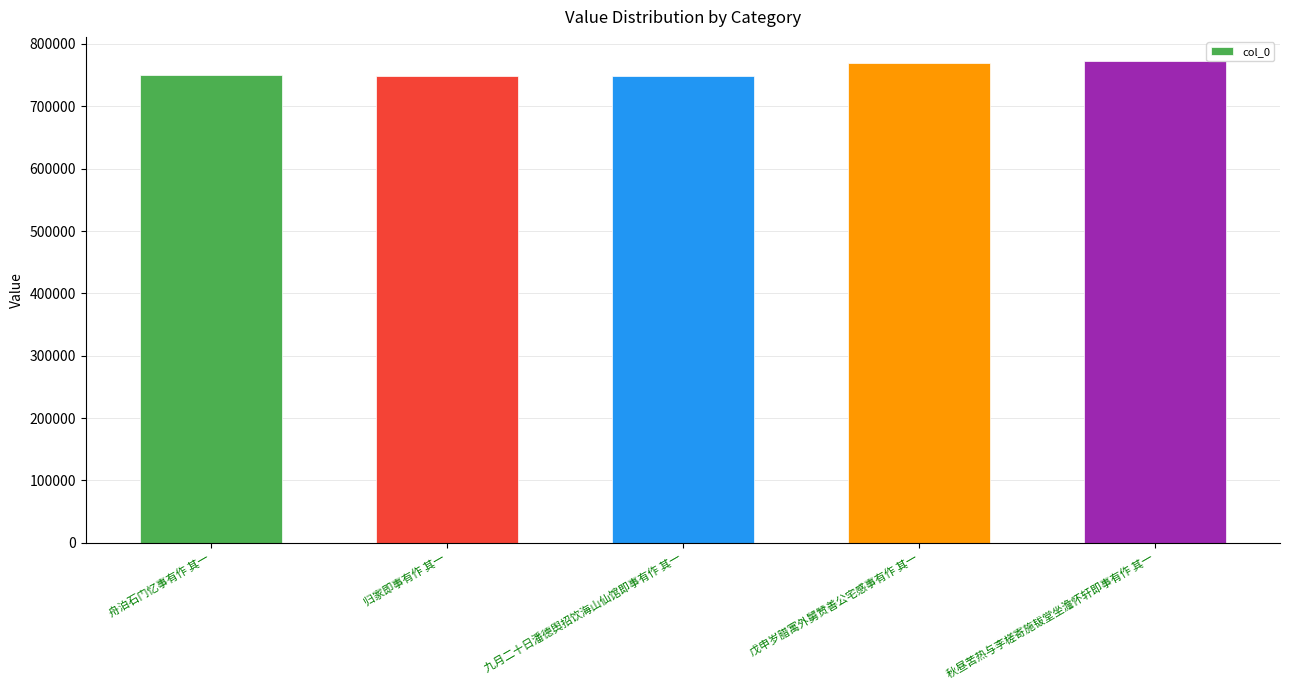

Are the bars grouped side by side (vs. stacked)?

No